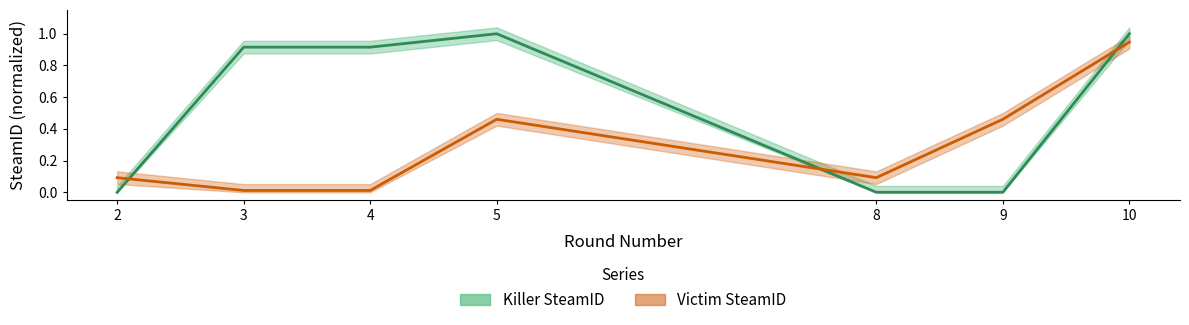

True or false: Victim SteamID and Killer SteamID intersect in this chart.

True